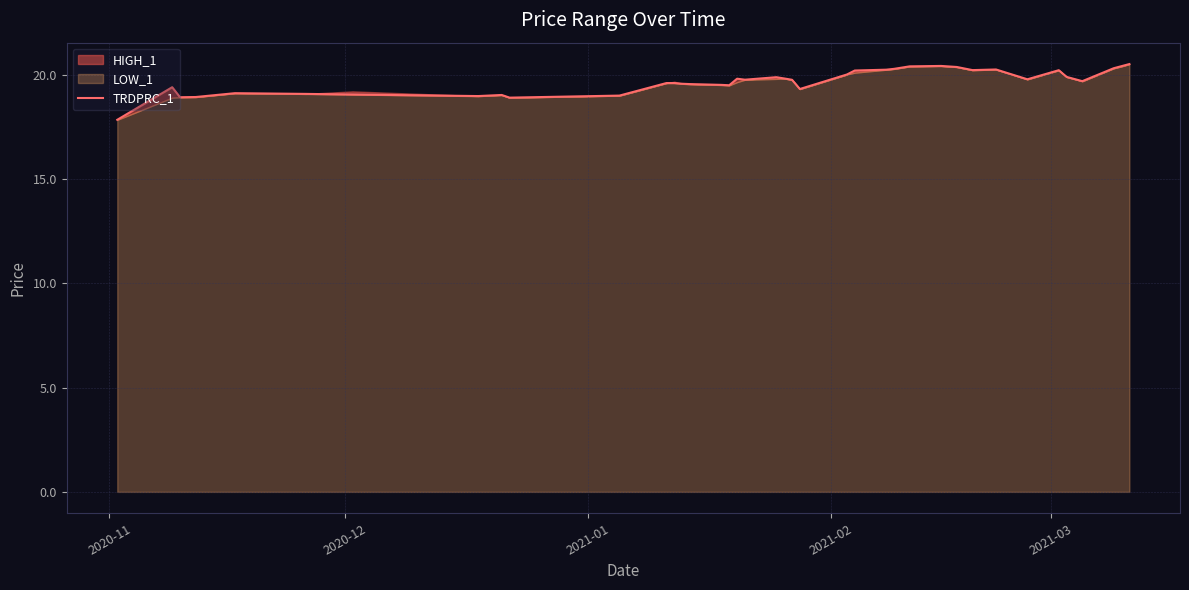

What is the difference between the second highest and second lowest values?

1.5